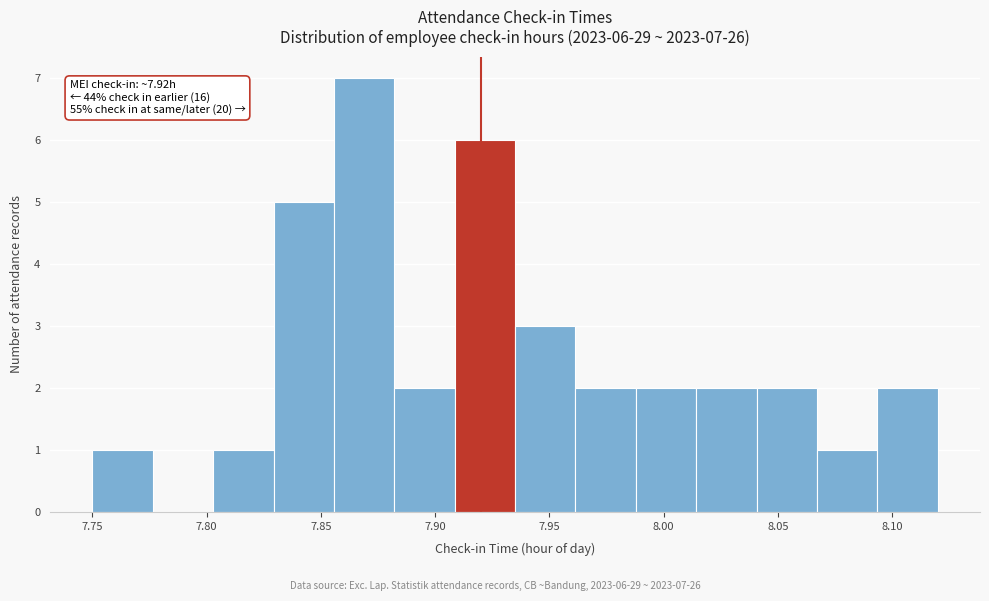

Which range on the x-axis has the tallest bar?

7.855 to 7.880